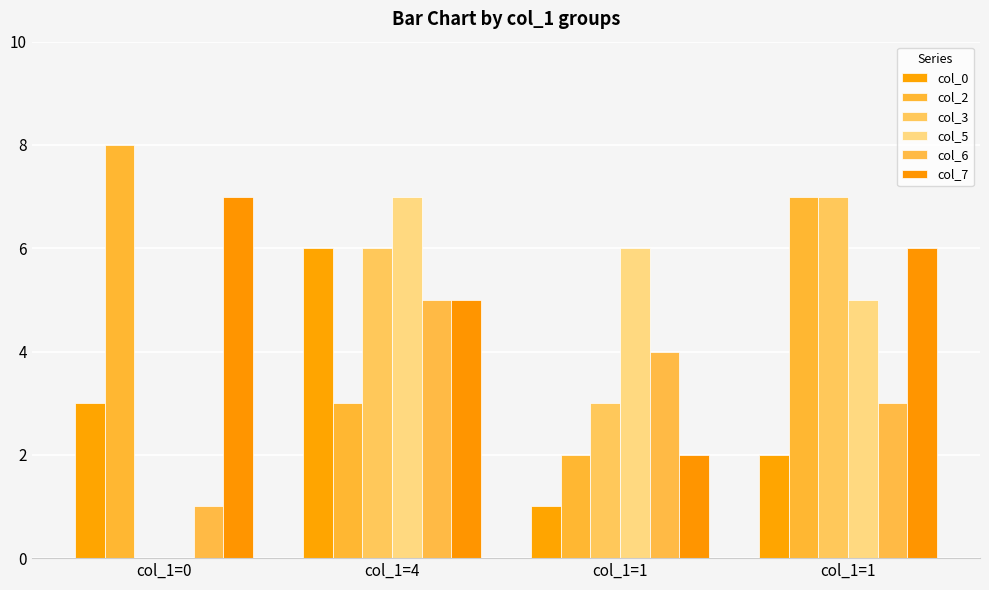

Count the number of data series in this chart.

6